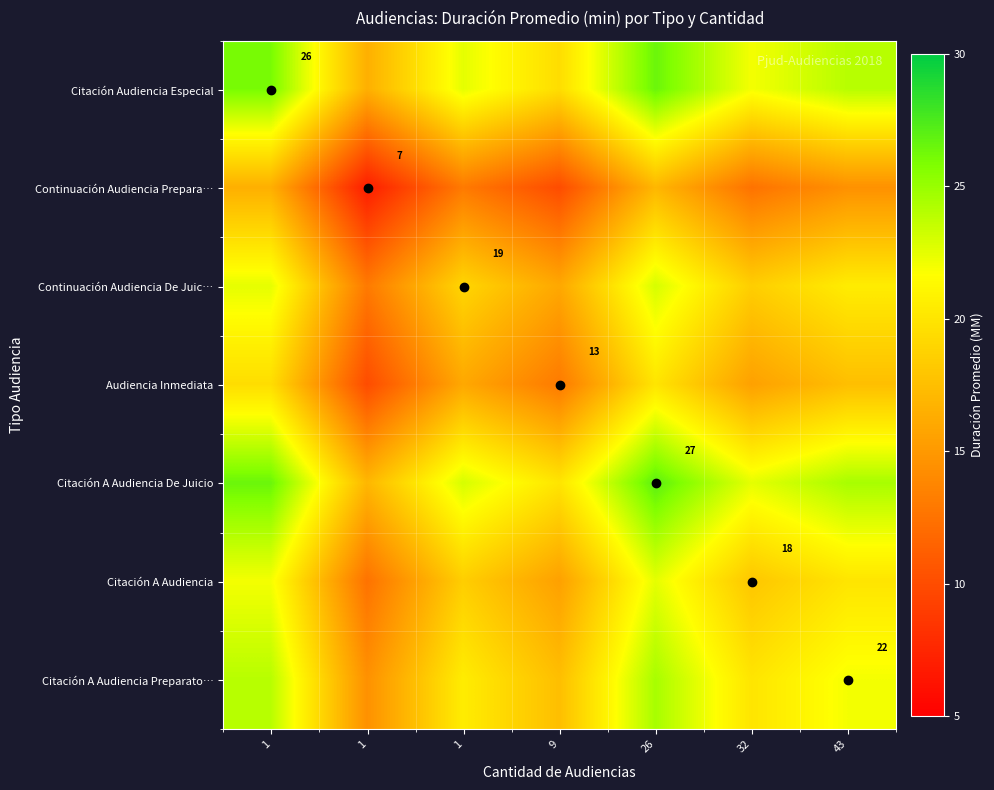

Rank the series by their maximum value, from lowest to highest.

Continuación Audiencia Prepara…, Audiencia Inmediata, Citación A Audiencia, Continuación Audiencia De Juic…, Citación A Audiencia Preparato…, Citación Audiencia Especial, Citación A Audiencia De Juicio